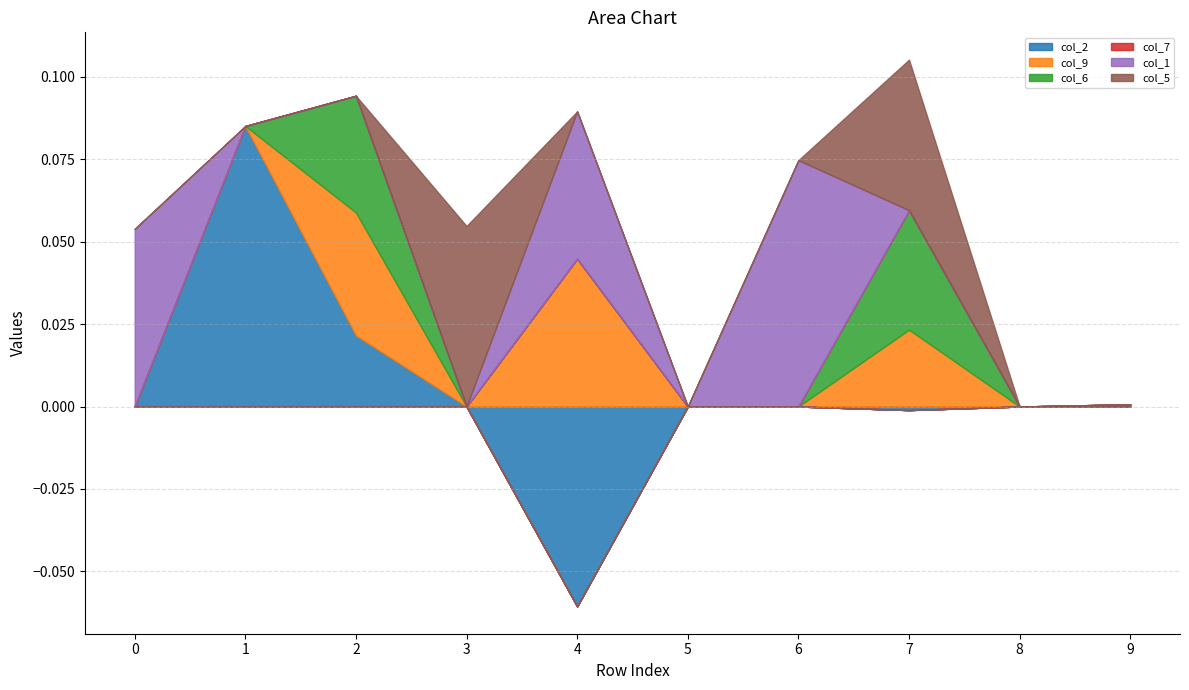

Reading right to left, list all the values displayed in this chart.

col_2: 9=0.0	8=0.0	7=-0.0	6=0.0	5=0.0	4=-0.1	3=0.0	2=0.0	1=0.1	0=0.0
col_9: 9=0.0	8=0.0	7=0.0	6=0.0	5=0.0	4=0.0	3=0.0	2=0.0	1=0.0	0=0.0
col_6: 9=0.0	8=0.0	7=0.0	6=0.0	5=0.0	4=0.0	3=0.0	2=0.0	1=0.0	0=0.0
col_7: 9=0.0	8=0.0	7=0.0	6=0.0	5=0.0	4=0.0	3=0.0	2=0.0	1=0.0	0=0.0
col_1: 9=0.0	8=0.0	7=0.0	6=0.1	5=0.0	4=0.0	3=0.0	2=0.0	1=0.0	0=0.1
col_5: 9=0.0	8=0.0	7=0.0	6=0.0	5=0.0	4=0.0	3=0.1	2=0.0	1=0.0	0=0.0